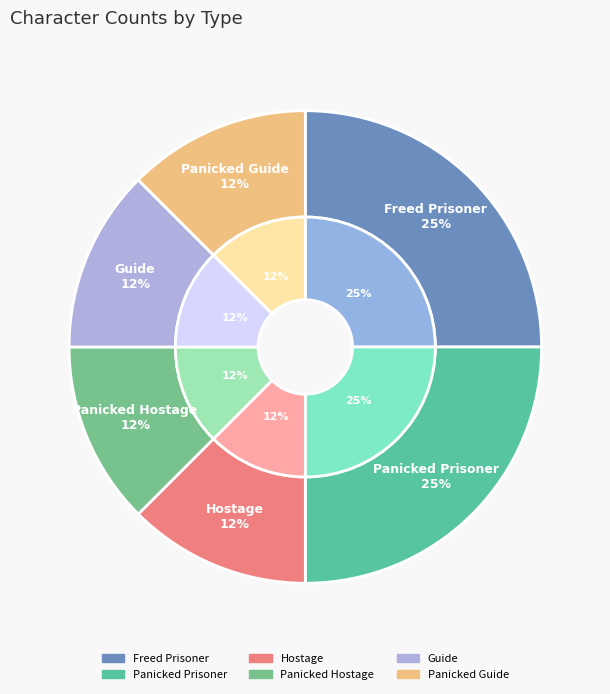

How many segments does this pie chart have?

6